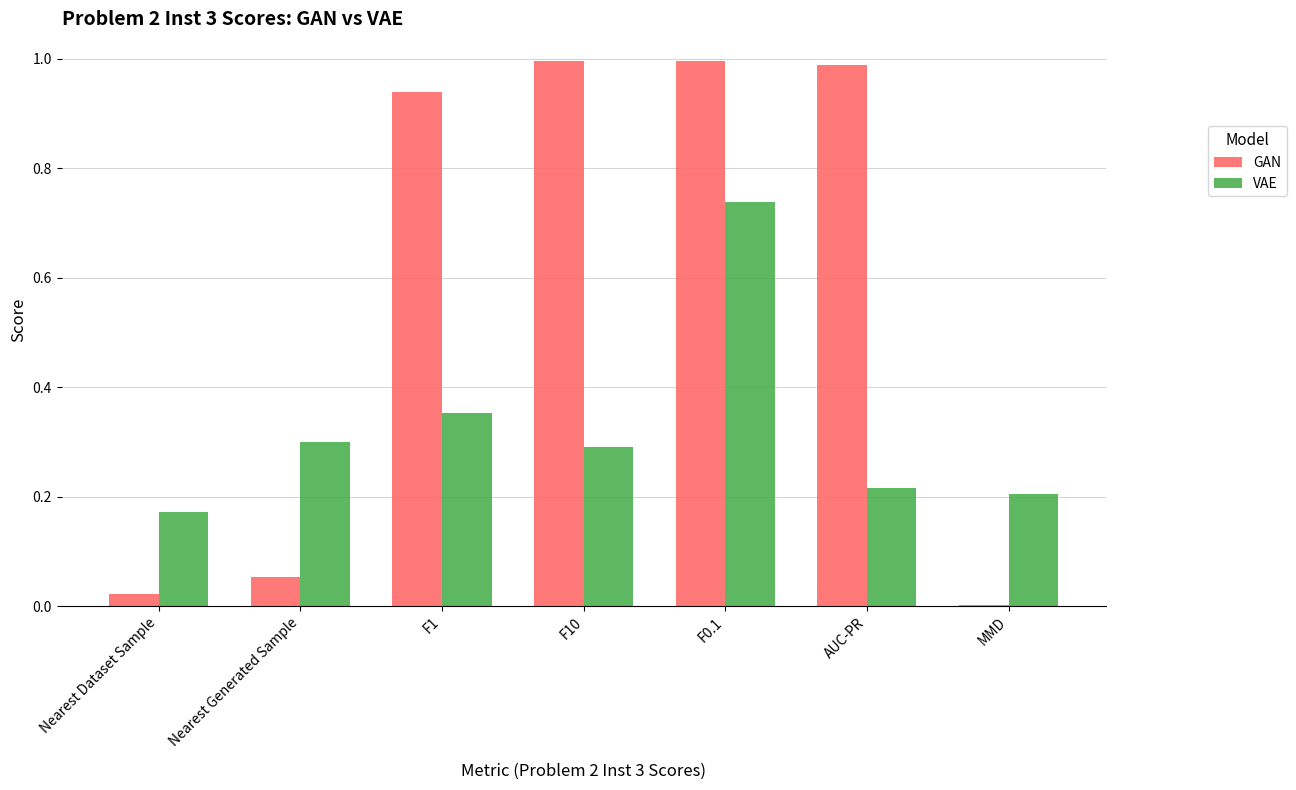

What are all the series names shown in the legend?

GAN, VAE